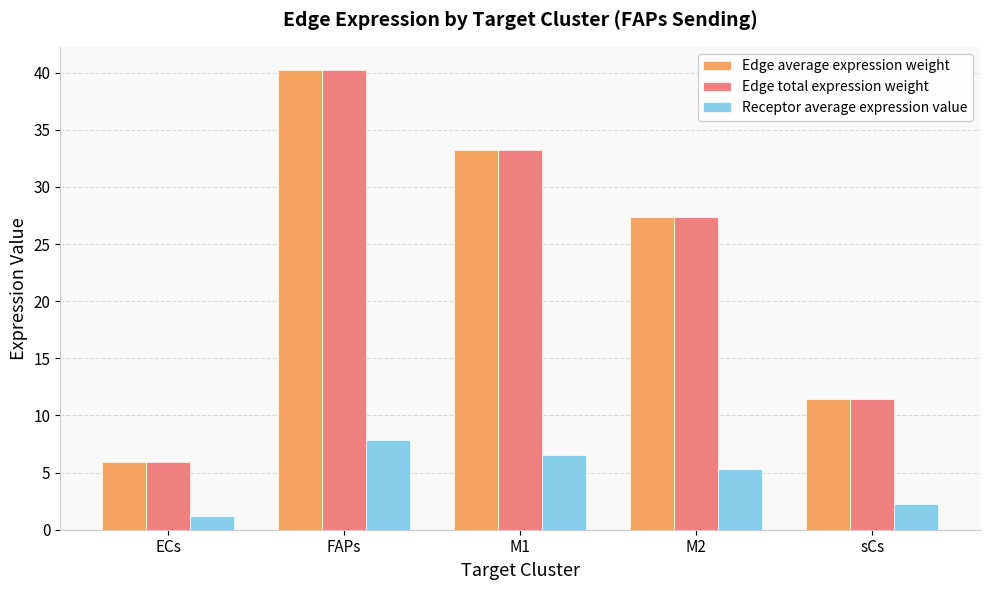

At which label does Edge total expression weight reach its minimum?

ECs